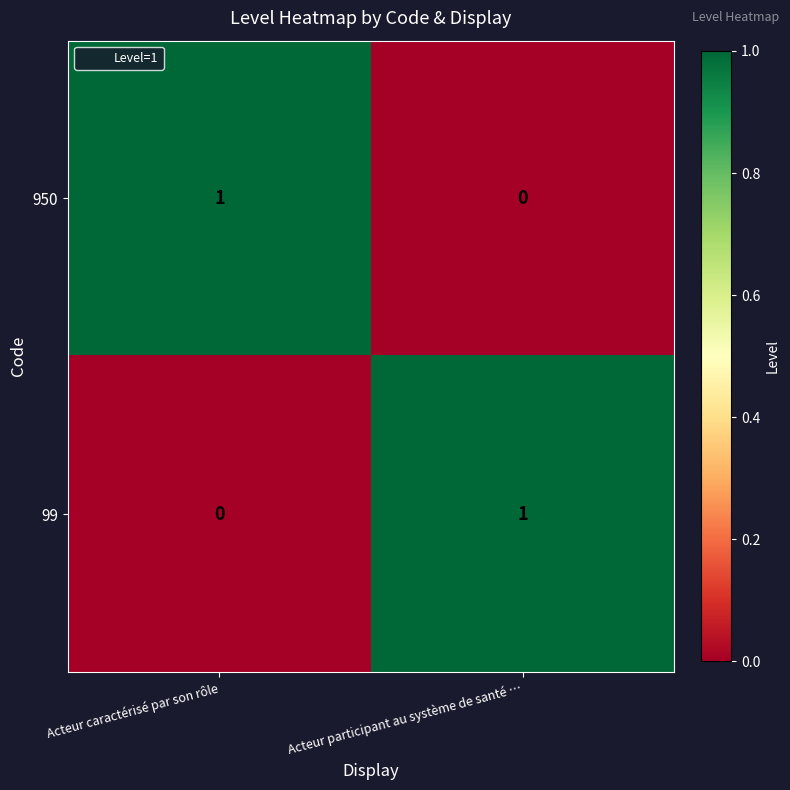

The 950 series shows 0 at Acteur participant au système de santé …. True or false?

True